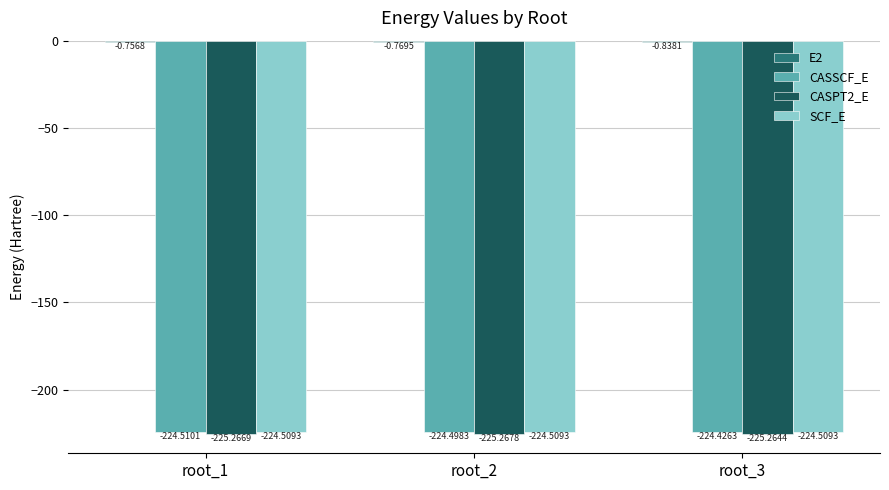

How many distinct data groups are displayed?

4